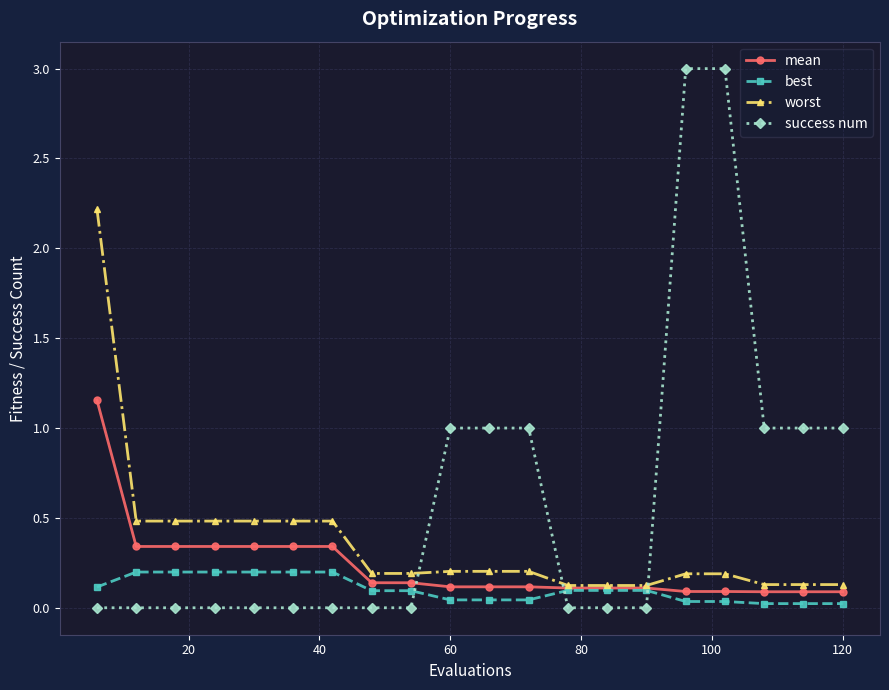

What is the maximum value shown in the chart?

3.0